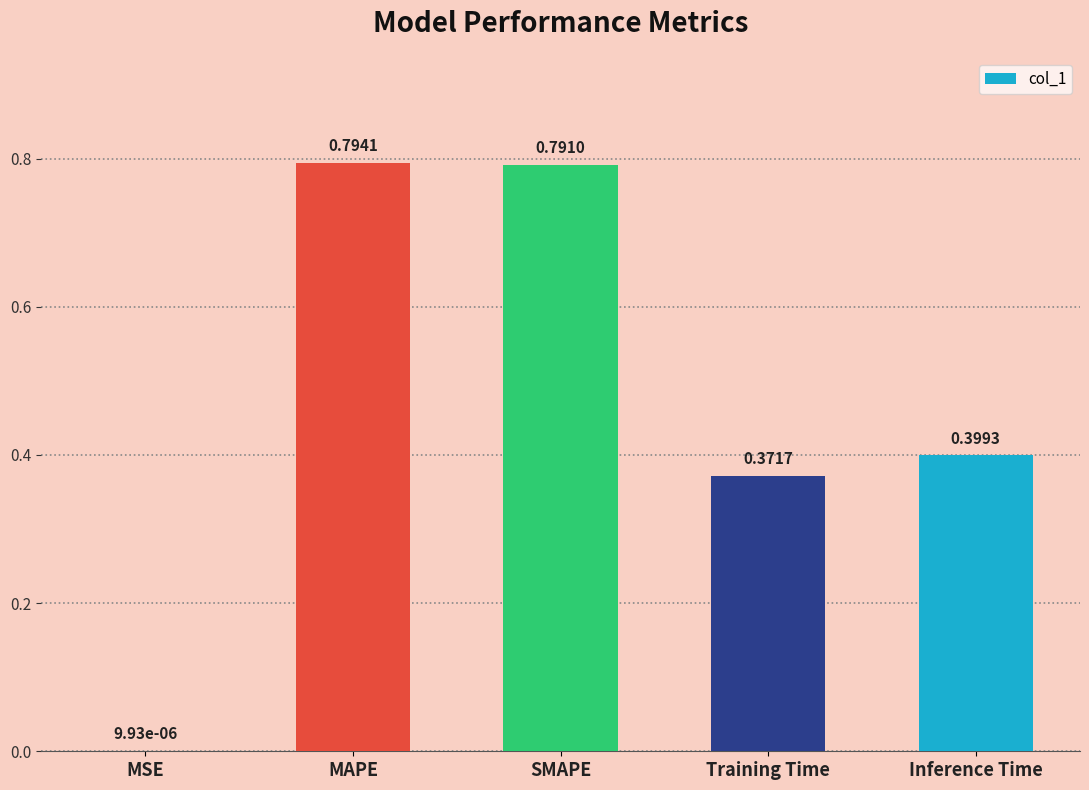

What is the sum of the values at SMAPE and Inference Time?

1.2